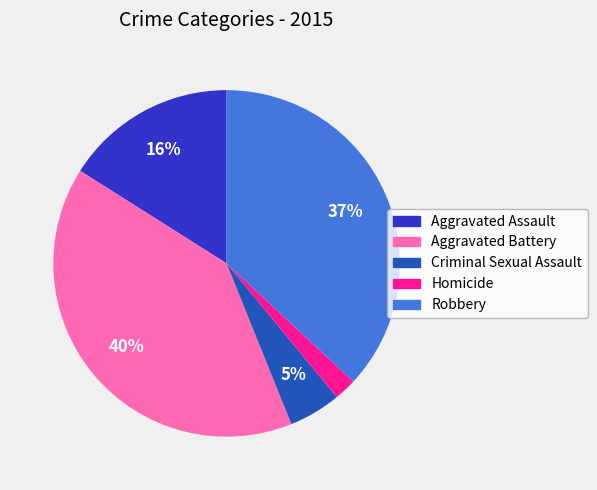

How many segments does this pie chart have?

5